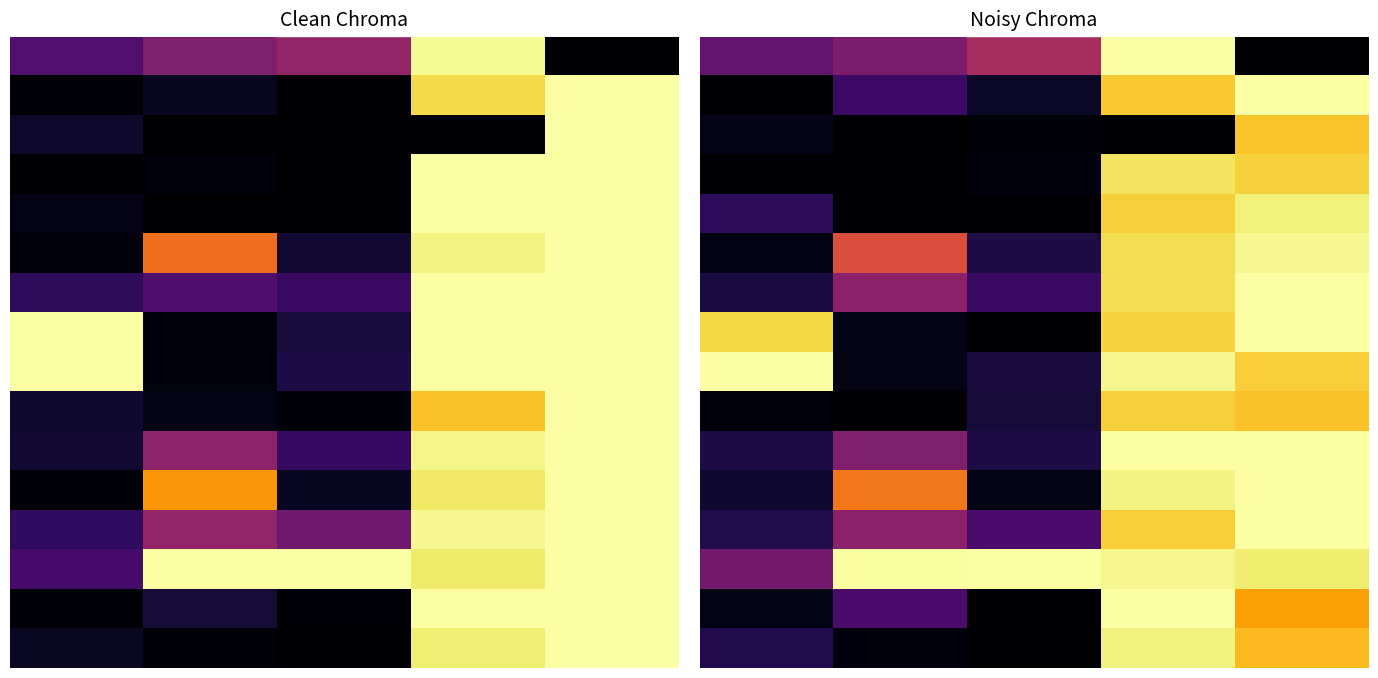

The value of 12 at 0 is 0.2. True or false?

False